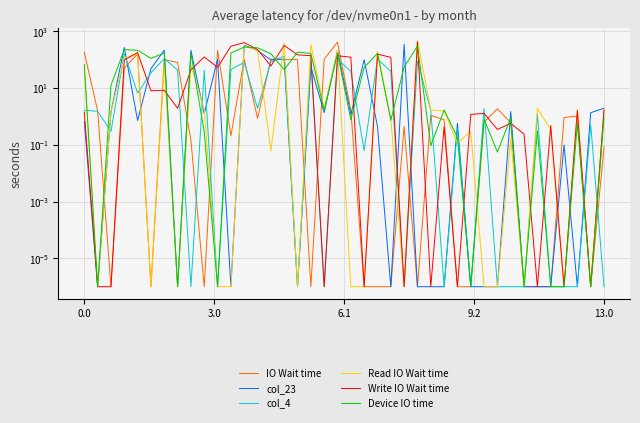

After their last crossing, which series has the higher values: Read IO Wait time or IO Wait time?

Read IO Wait time